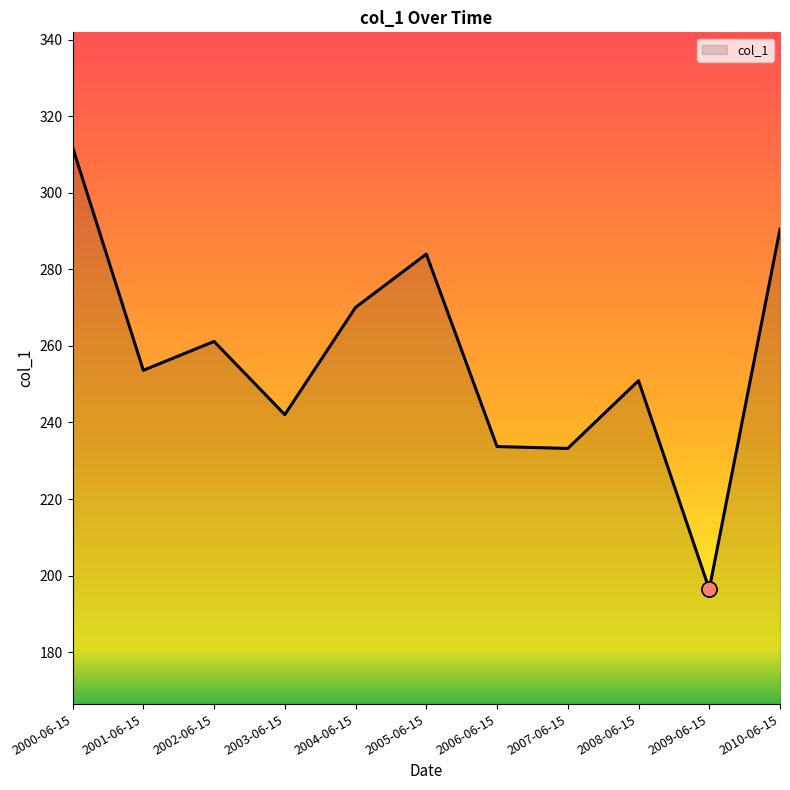

What is the change in value from 2001-06-15 to 2007-06-15?

-20.4